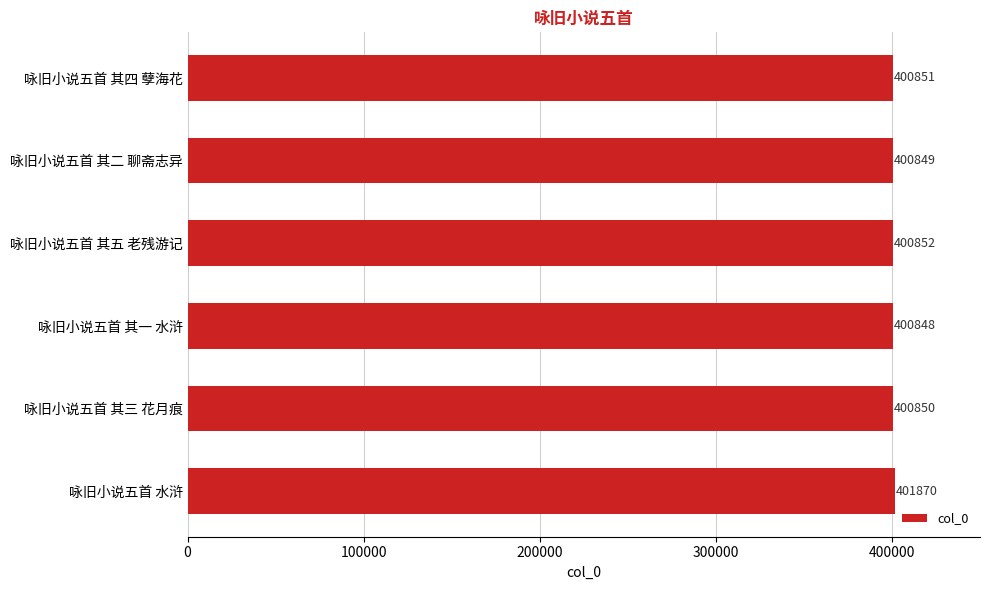

What value does the data have at 咏旧小说五首 其四 孽海花, to the nearest 100?

400900